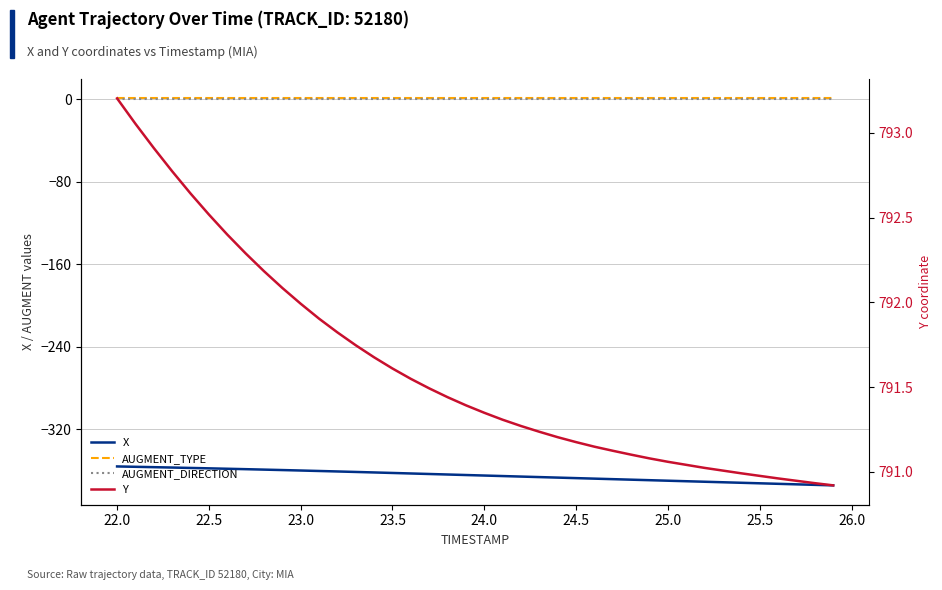

What is the sum of all Y values?

31664.6